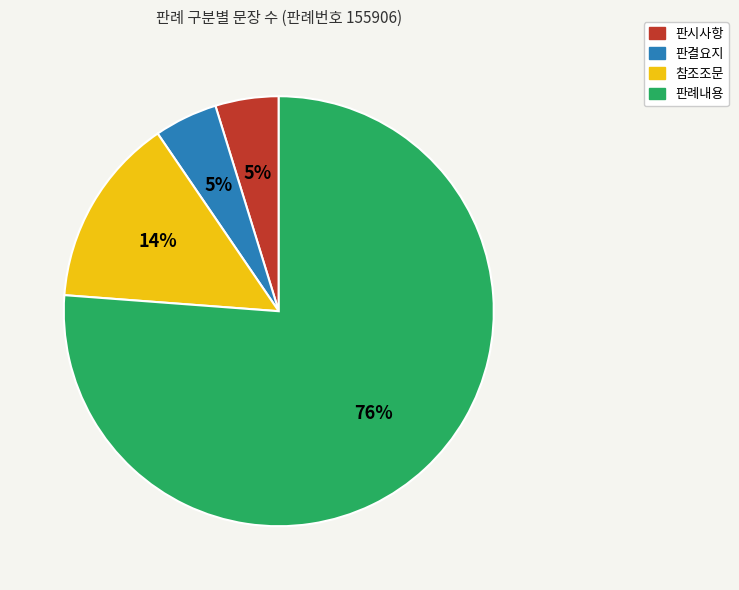

Combined, do 판례내용 and 판결요지 account for over 50%?

Yes